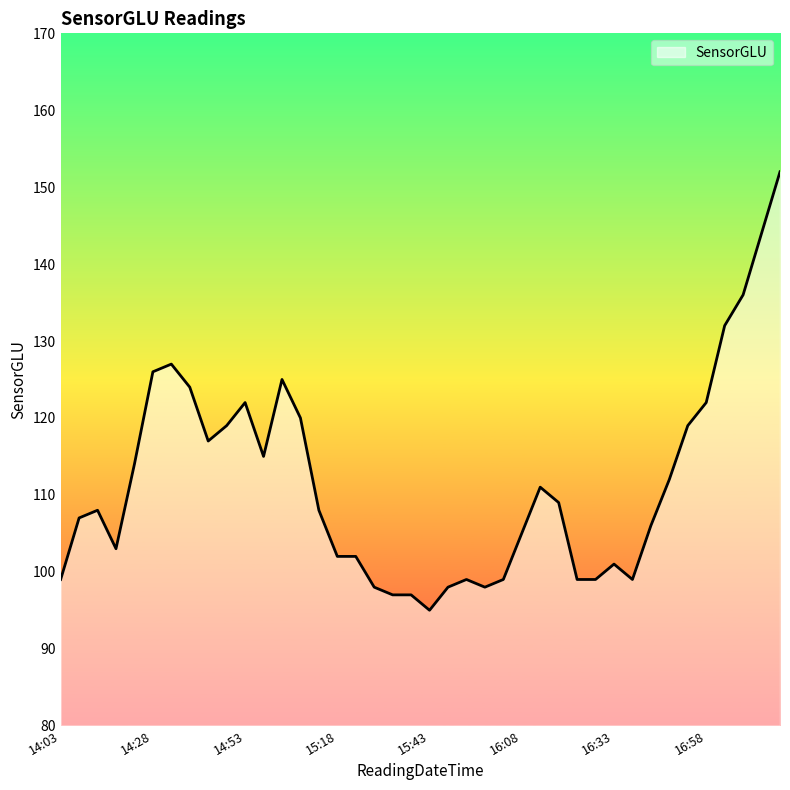

What is the greatest value displayed?

152